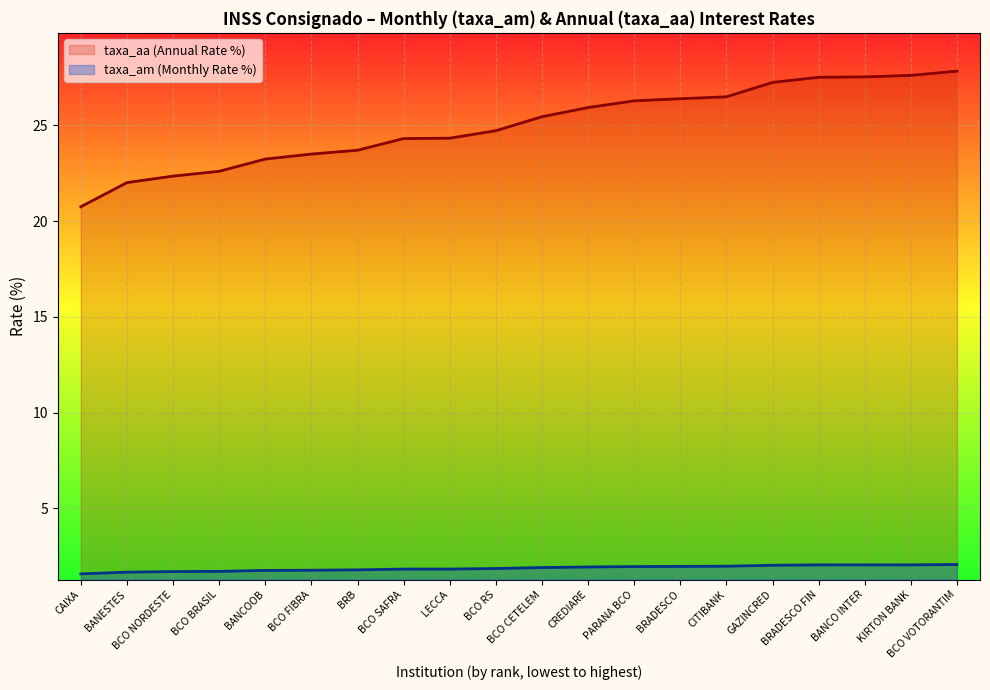

What is the difference between the maximum and minimum values in the taxa_aa series?

7.1